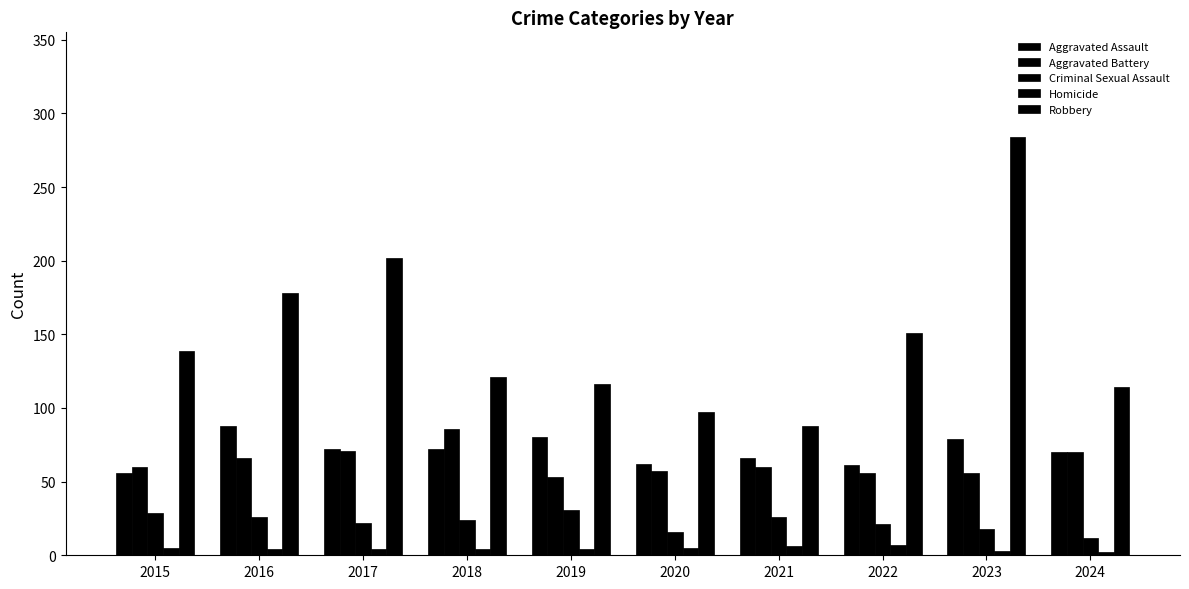

Does the chart contain any negative values?

No